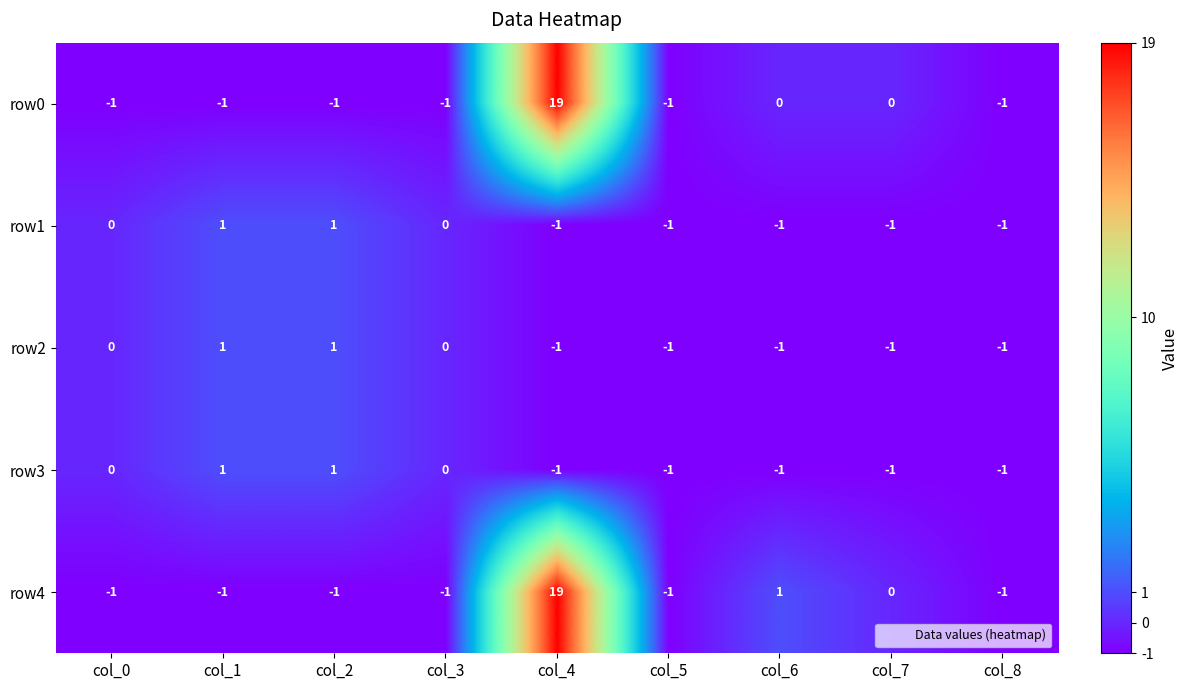

What is the maximum value for row0?

19